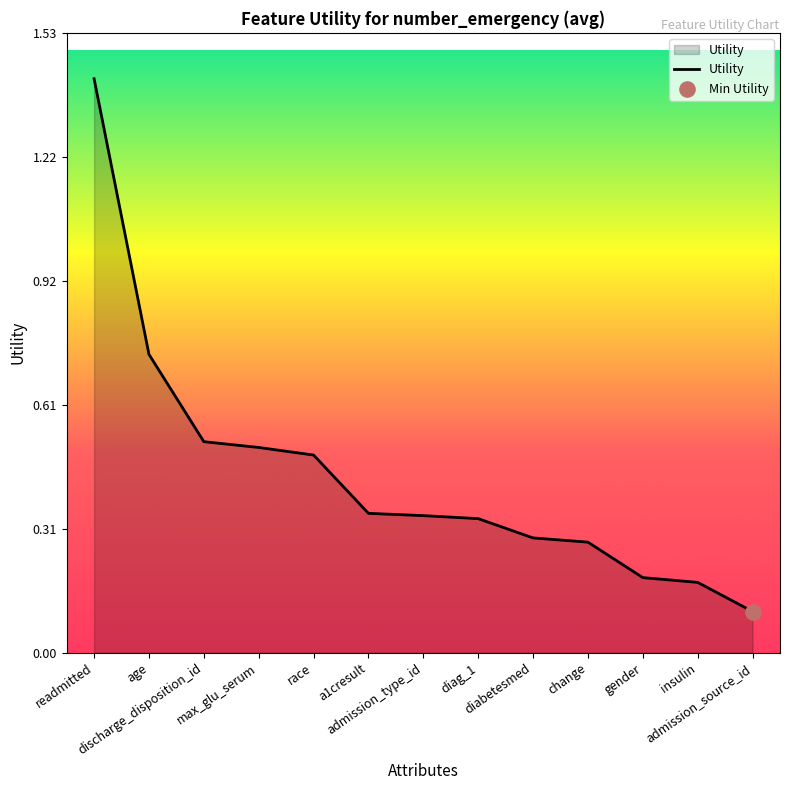

Between diabetesmed and admission_source_id, which is larger?

diabetesmed